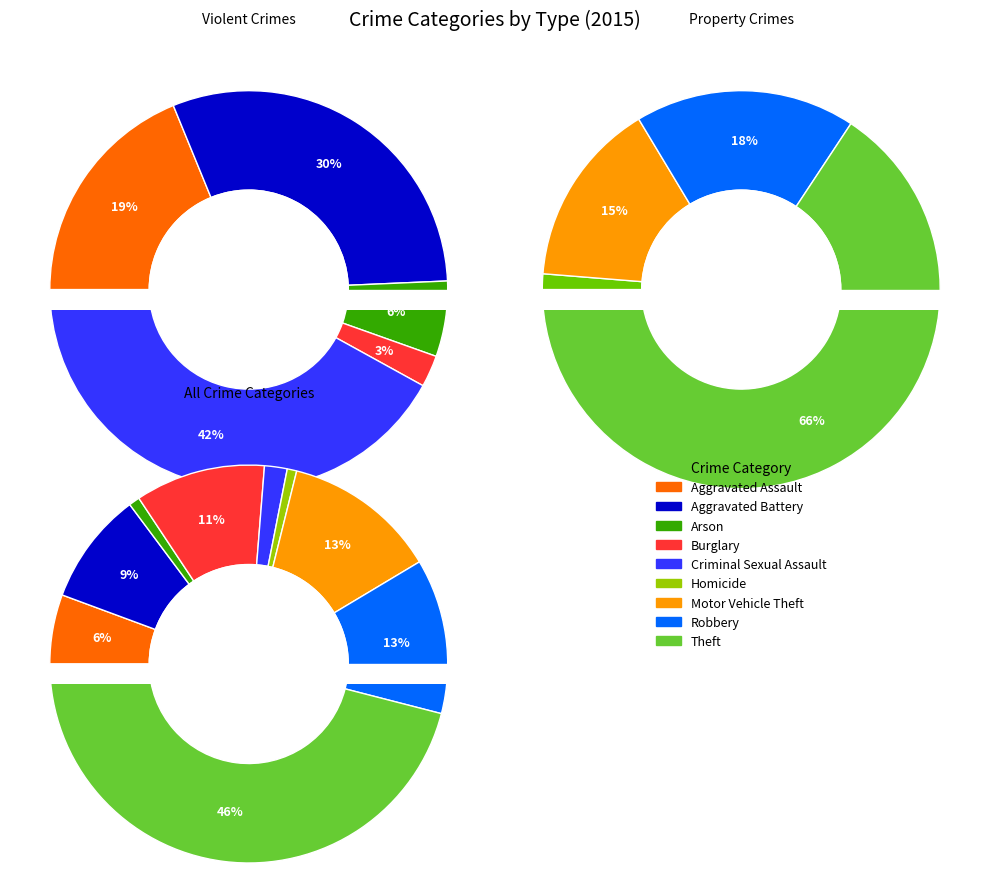

Rank the categories by value from lowest to highest.

Homicide, Arson, Criminal Sexual Assault, Aggravated Assault, Aggravated Battery, Burglary, Motor Vehicle Theft, Robbery, Theft